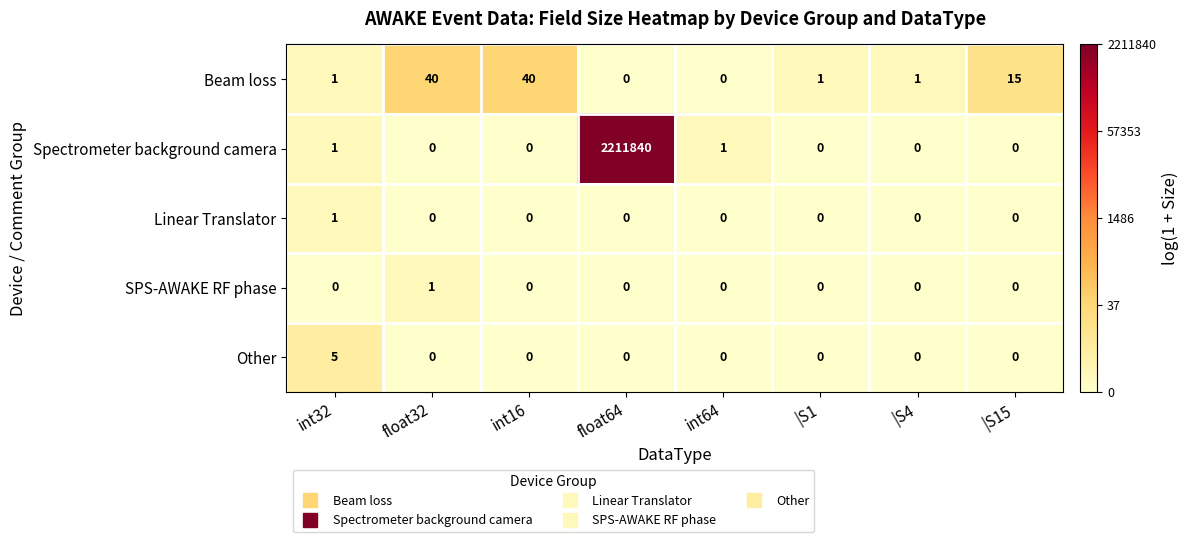

True or false: Spectrometer background camera has a value of 1 at int64.

True